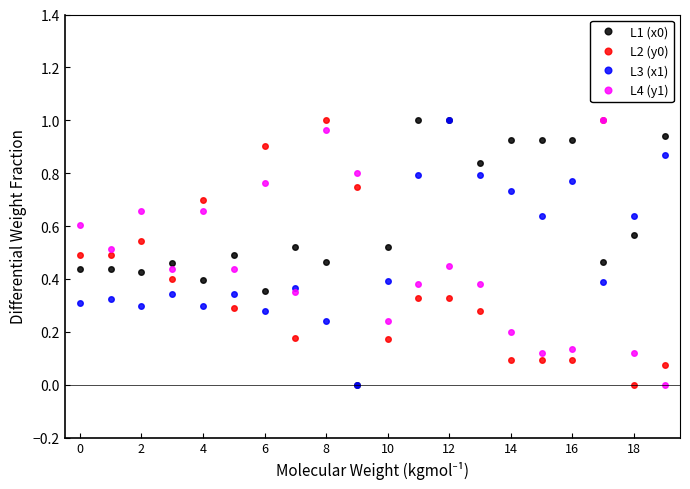

How many distinct data groups are displayed?

4